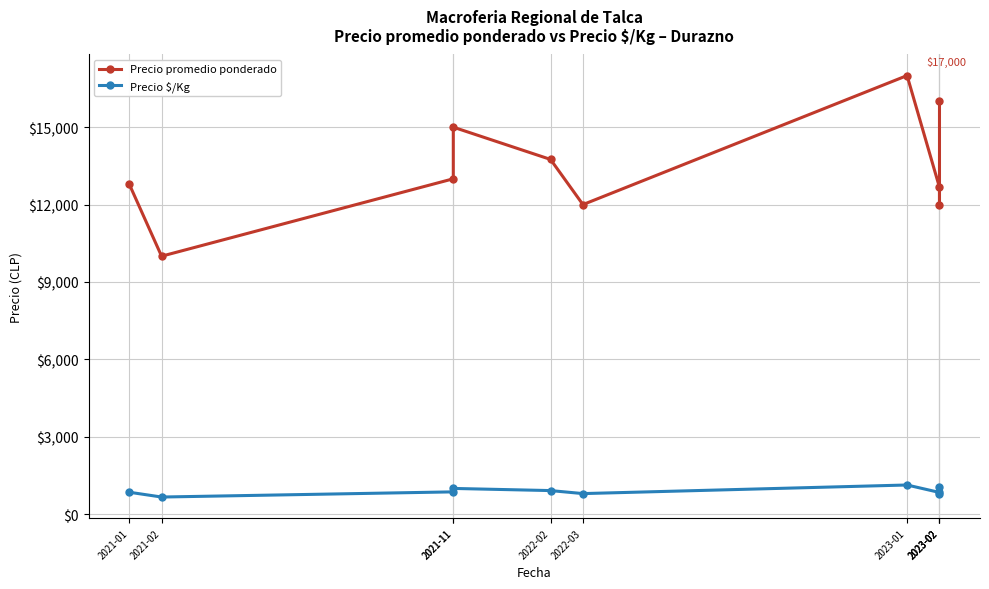

What is the label of the 1st point from the left?

2021-01